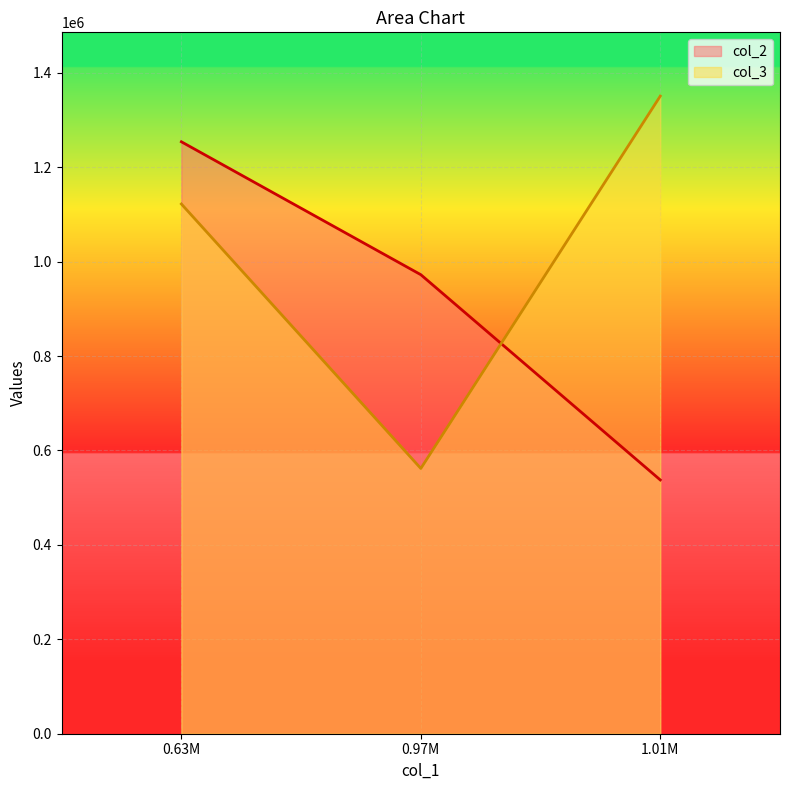

Rank the series by their maximum value, from highest to lowest.

col_3, col_2